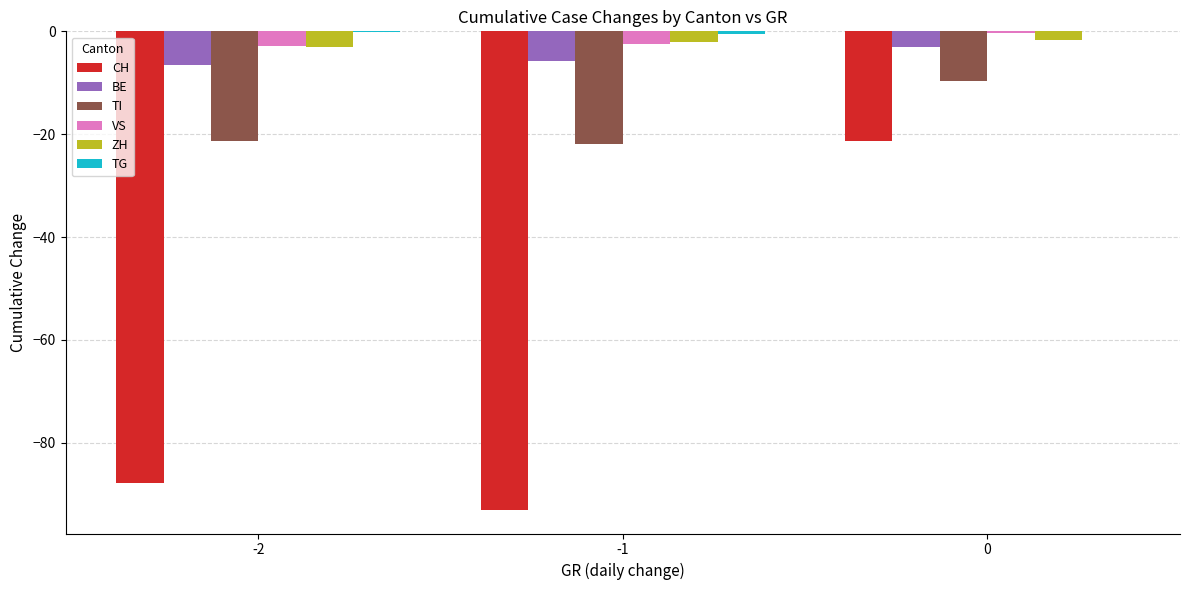

Is the value of BE at -1 greater than the value of ZH at -1?

No